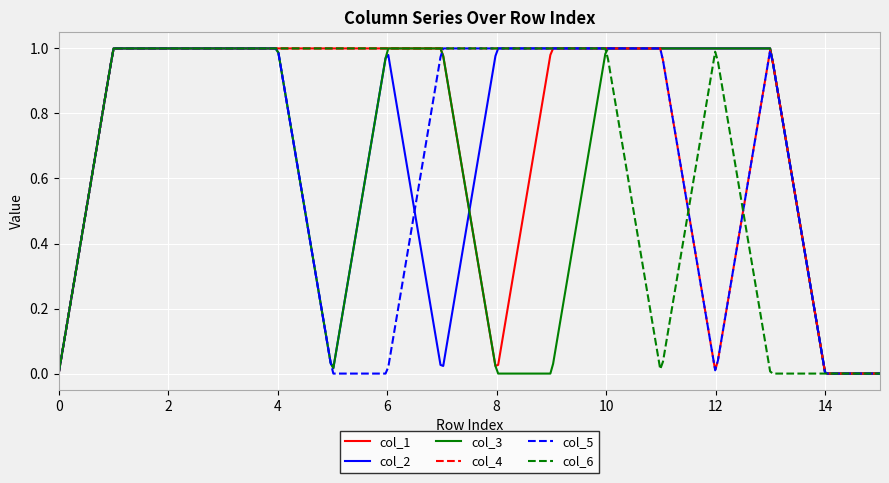

Rank the series by their maximum value, from highest to lowest.

col_1, col_2, col_3, col_4, col_5, col_6